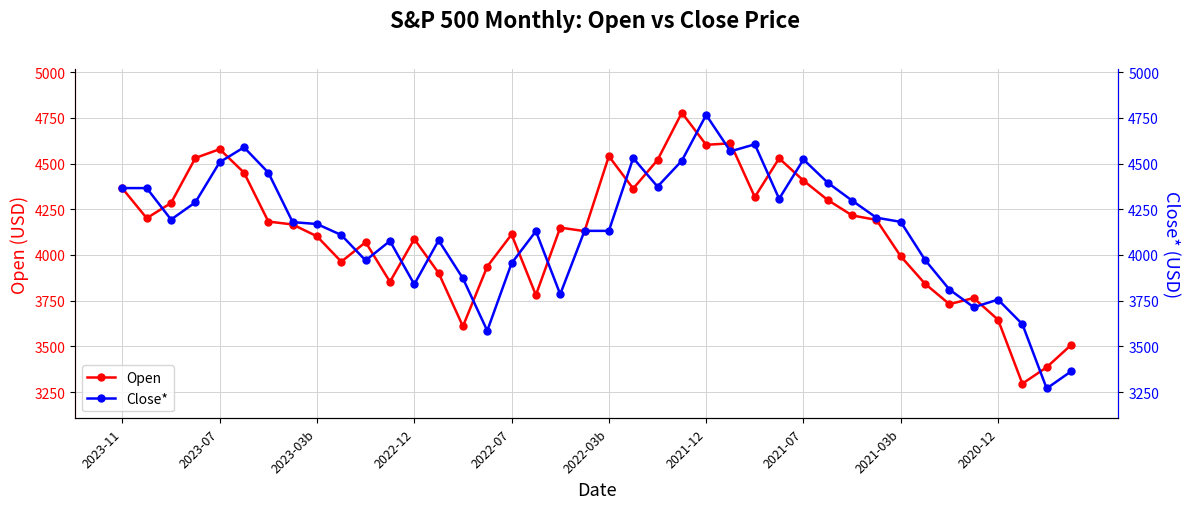

What is the highest value of the Open series?

4778.1